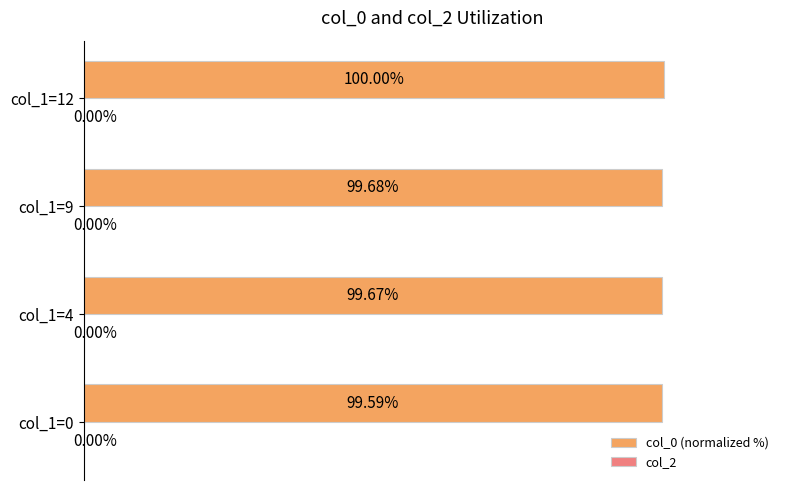

List the labels in order of value, smallest first.

col_1=0, col_1=4, col_1=9, col_1=12